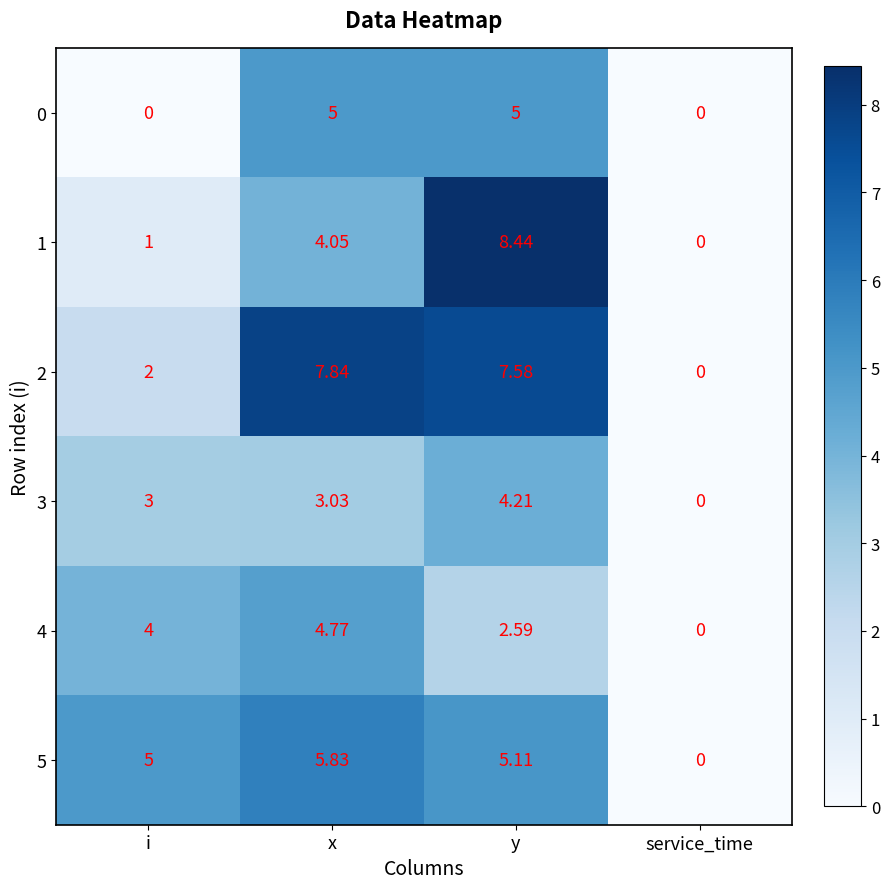

Is the value of 3 at y greater than the value of 2 at x?

No